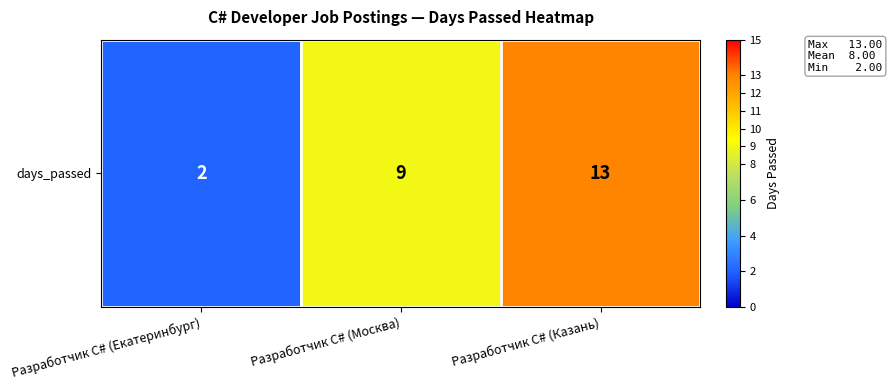

At which label does the data first exceed 9?

Разработчик C# (Казань)